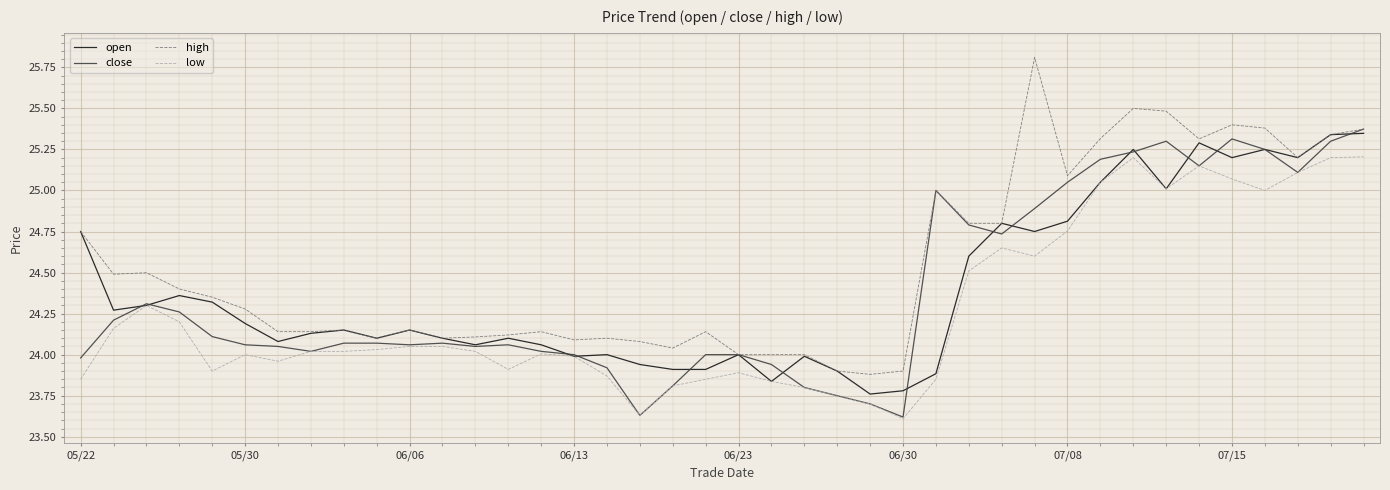

True or false: high and low cross at least once.

False